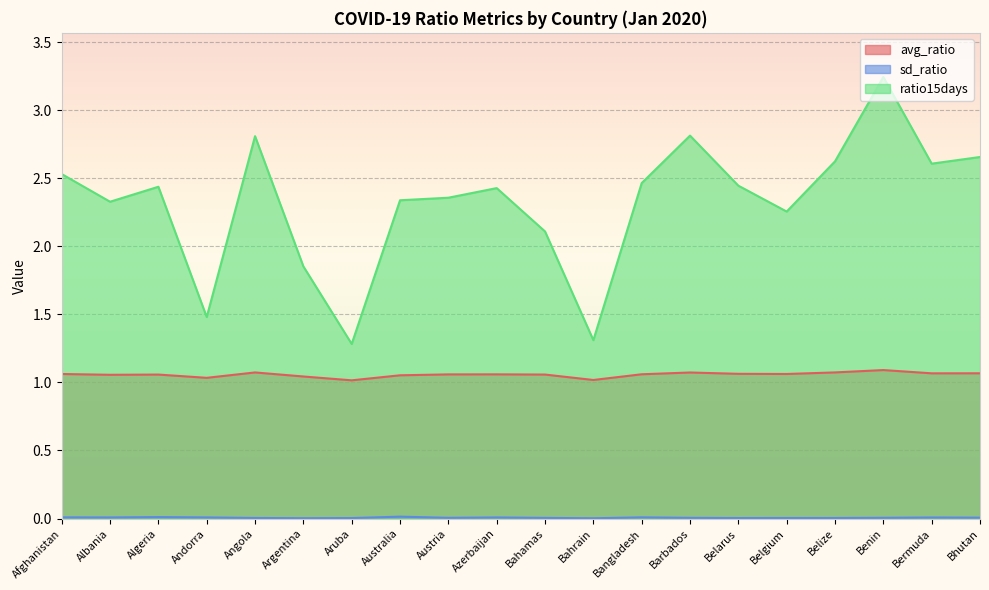

How many sd_ratio values are between 0 and 1?

20